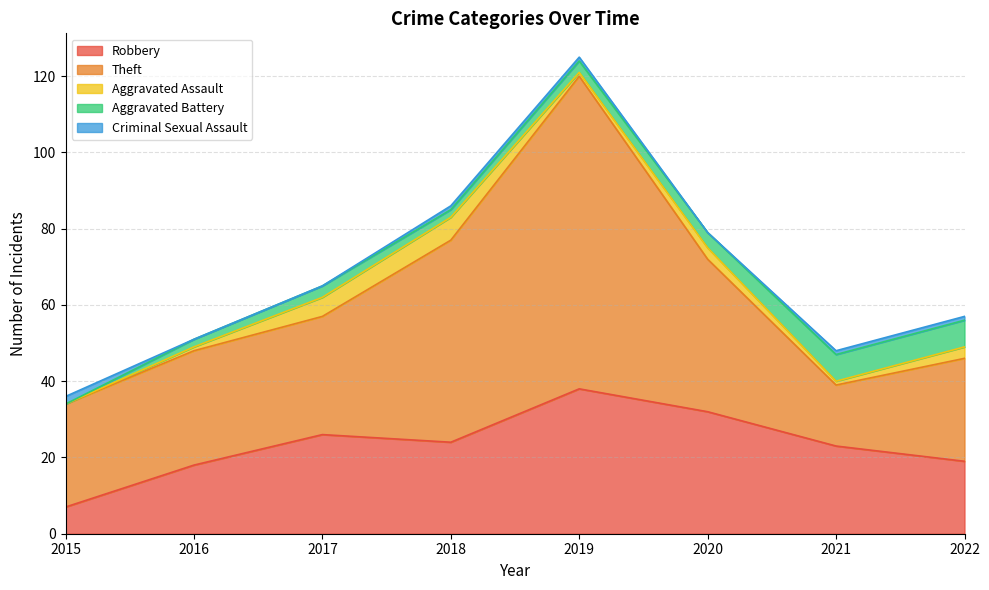

How many intersections are there between Aggravated Assault and Aggravated Battery?

2